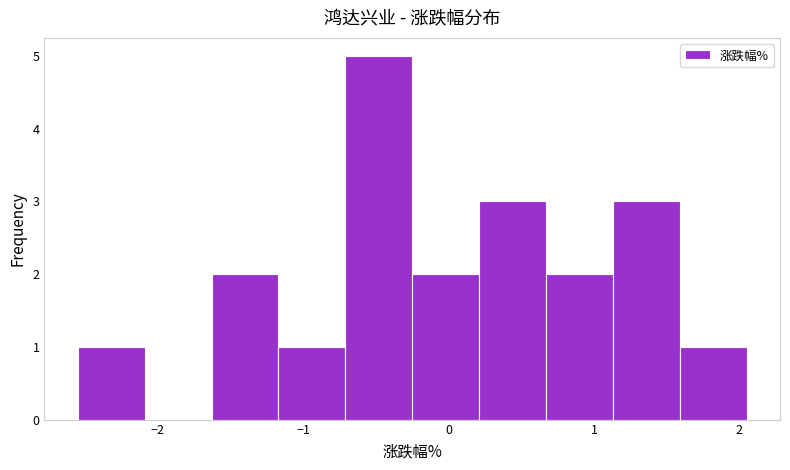

Reading left to right, list every bar in this chart as the range it spans on the x-axis followed by its height. Neither the bar edges nor the heights are printed on the chart, so give them approximately, as read against the axes.

-2.55 to -2.09: 1
-2.09 to -1.63: 0
-1.63 to -1.17: 2
-1.17 to -0.71: 1
-0.71 to -0.25: 5
-0.25 to 0.21: 2
0.21 to 0.67: 3
0.67 to 1.13: 2
1.13 to 1.59: 3
1.59 to 2.05: 1